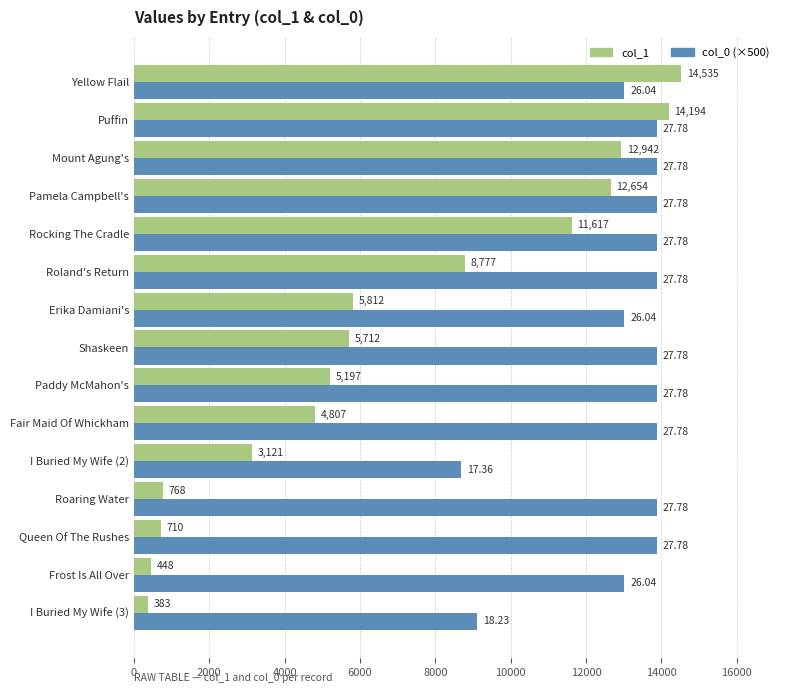

What is the difference between the maximum and minimum values in the col_0 (×500) series?

5208.6